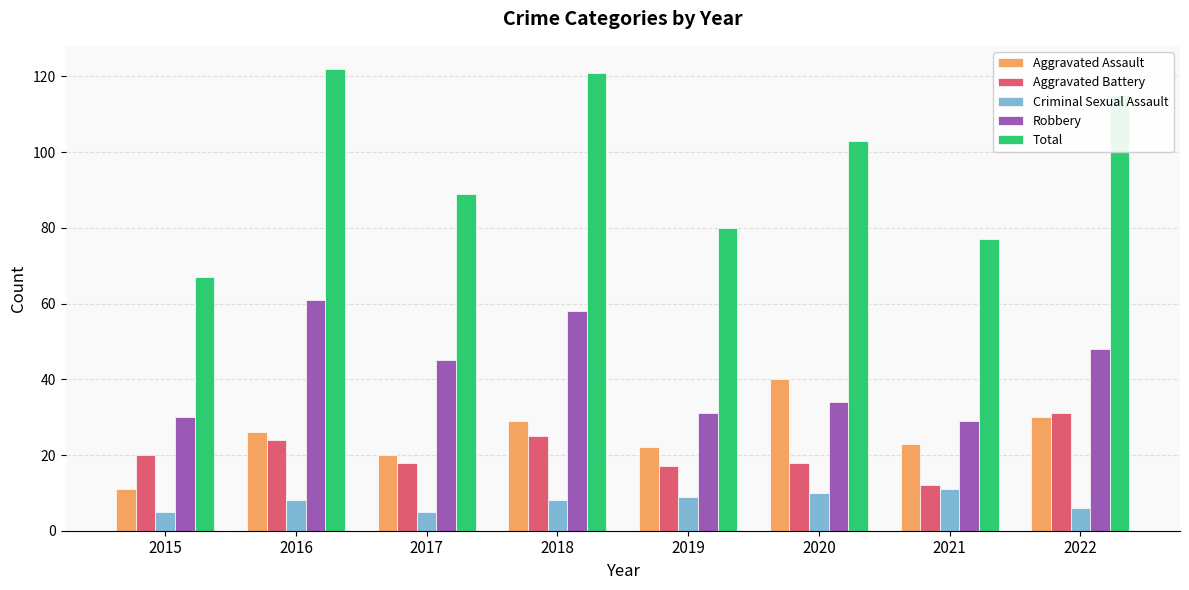

What is the difference between the second highest and second lowest values in the Aggravated Battery series?

8